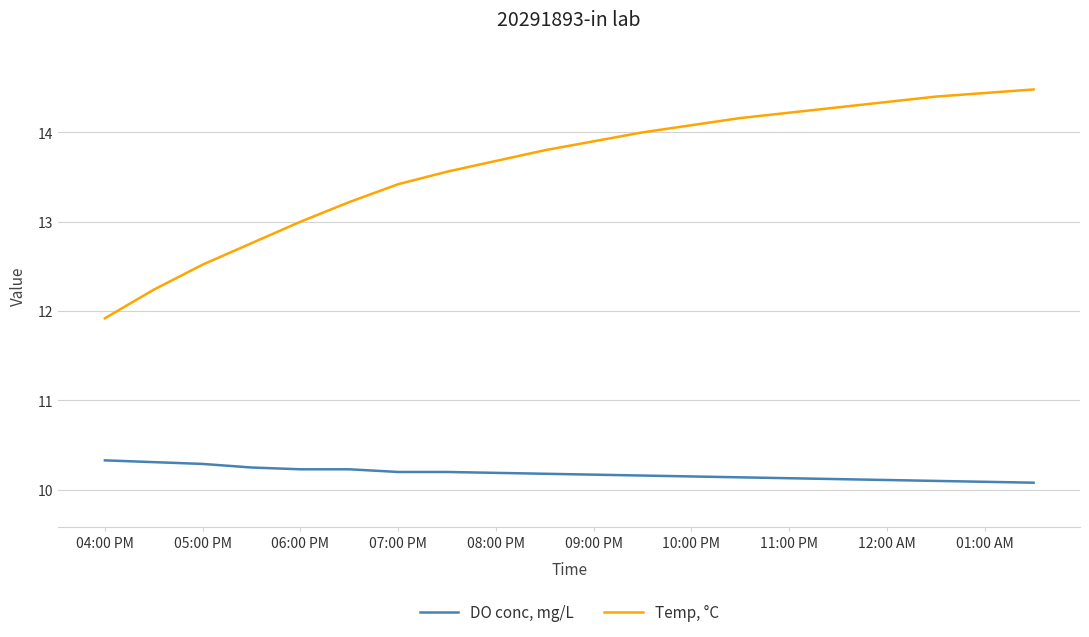

Rank the series by their maximum value, from lowest to highest.

DO conc, mg/L, Temp, °C